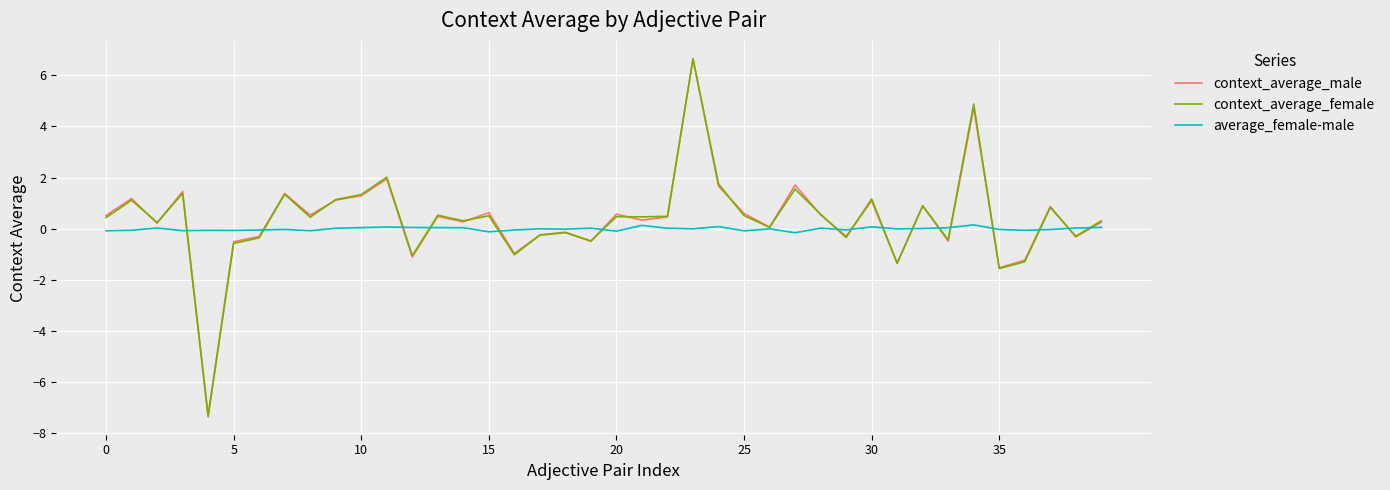

Which series has the widest spread of values?

context_average_female